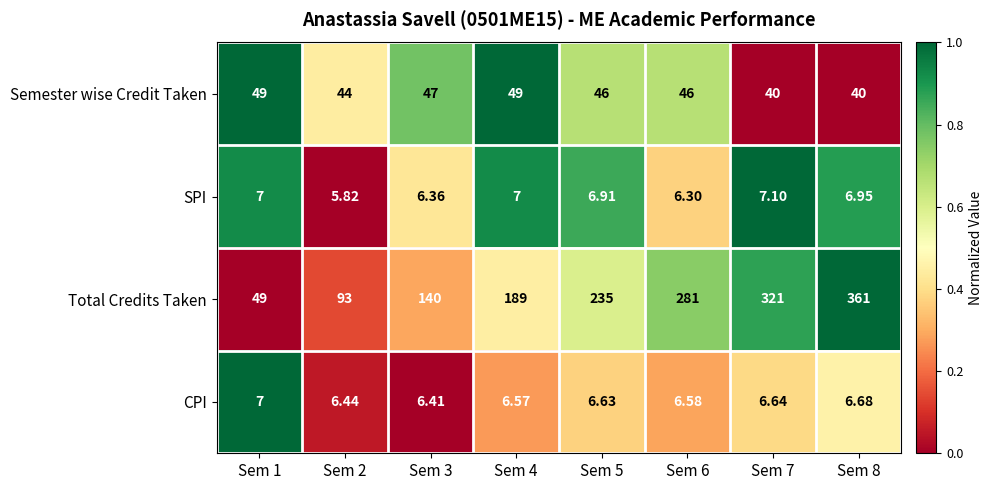

Rank the series at Sem 7 from lowest to highest value.

CPI, SPI, Semester wise Credit Taken, Total Credits Taken